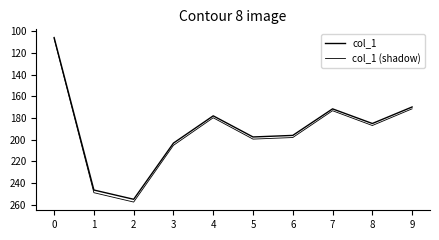

What is the difference between the maximum and second lowest values in the col_1 series?

85.0